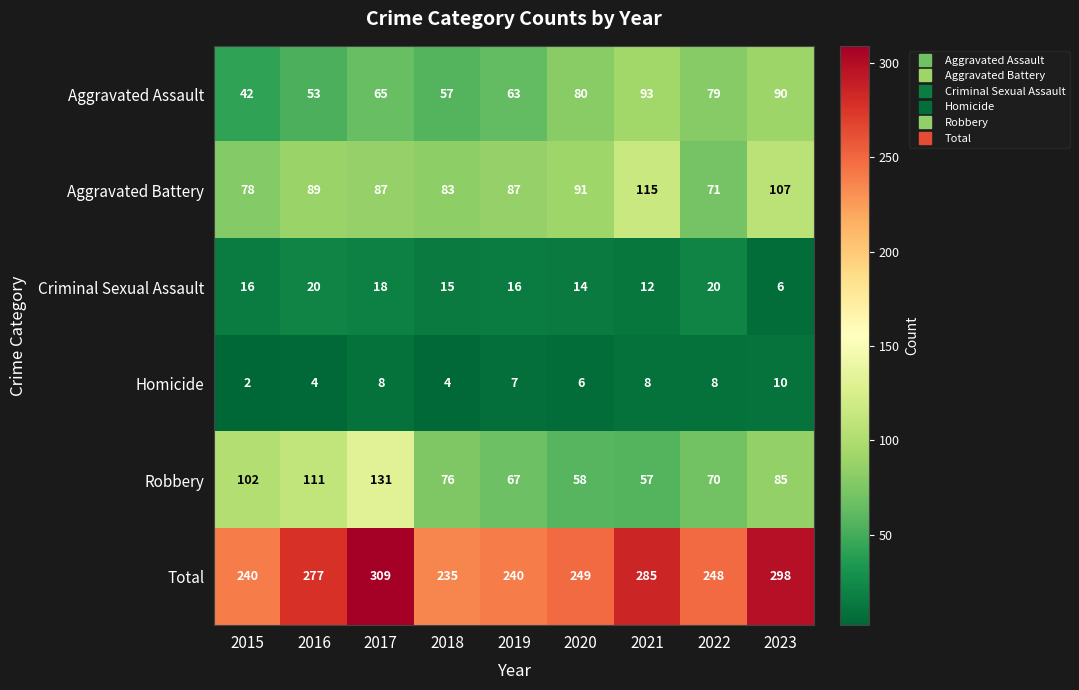

True or false: Homicide has a value of 1 at 2015.

False